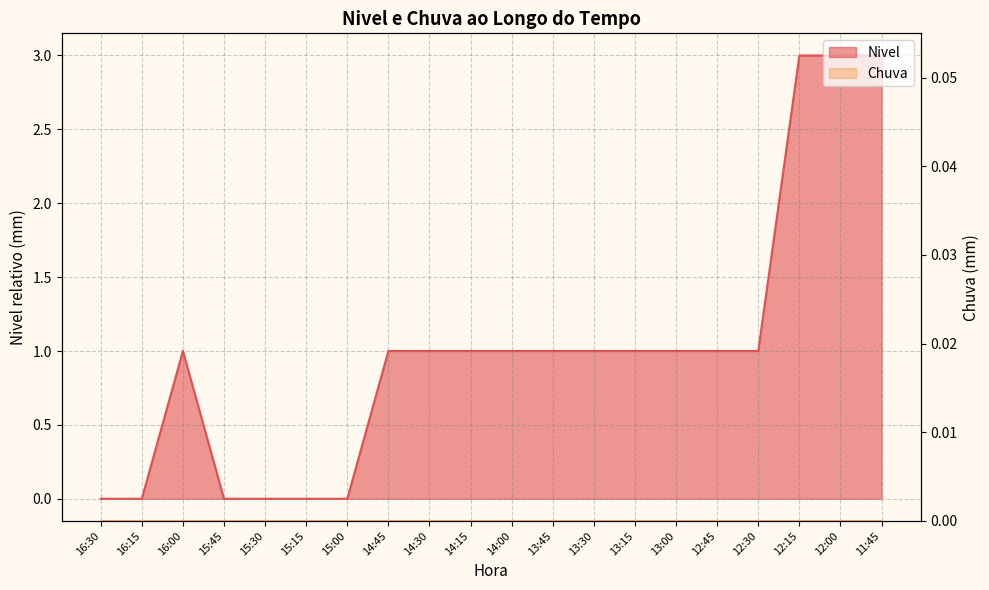

How many interior local peaks (higher than both neighbors) does the data have?

1